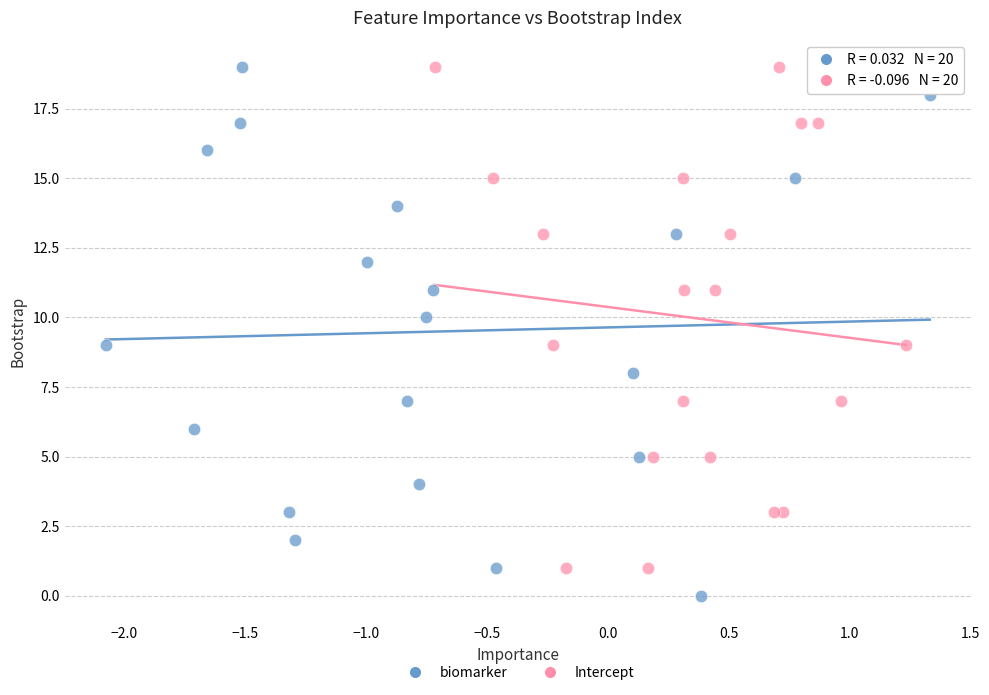

Which series contains the lowest Y value?

biomarker